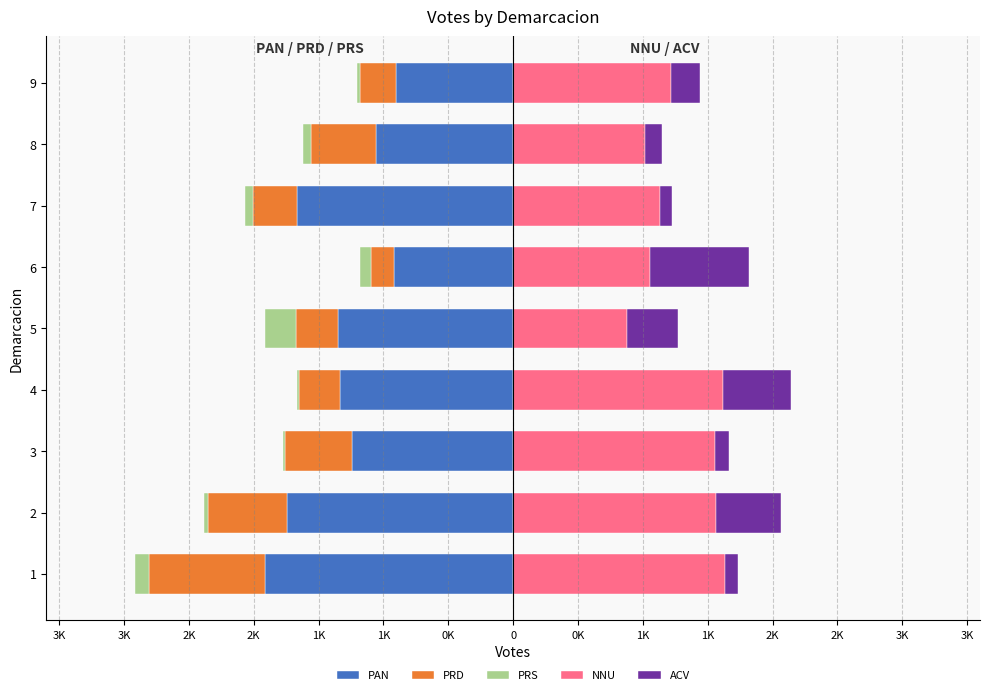

Between 2 and 3, which series saw the biggest shift?

PAN